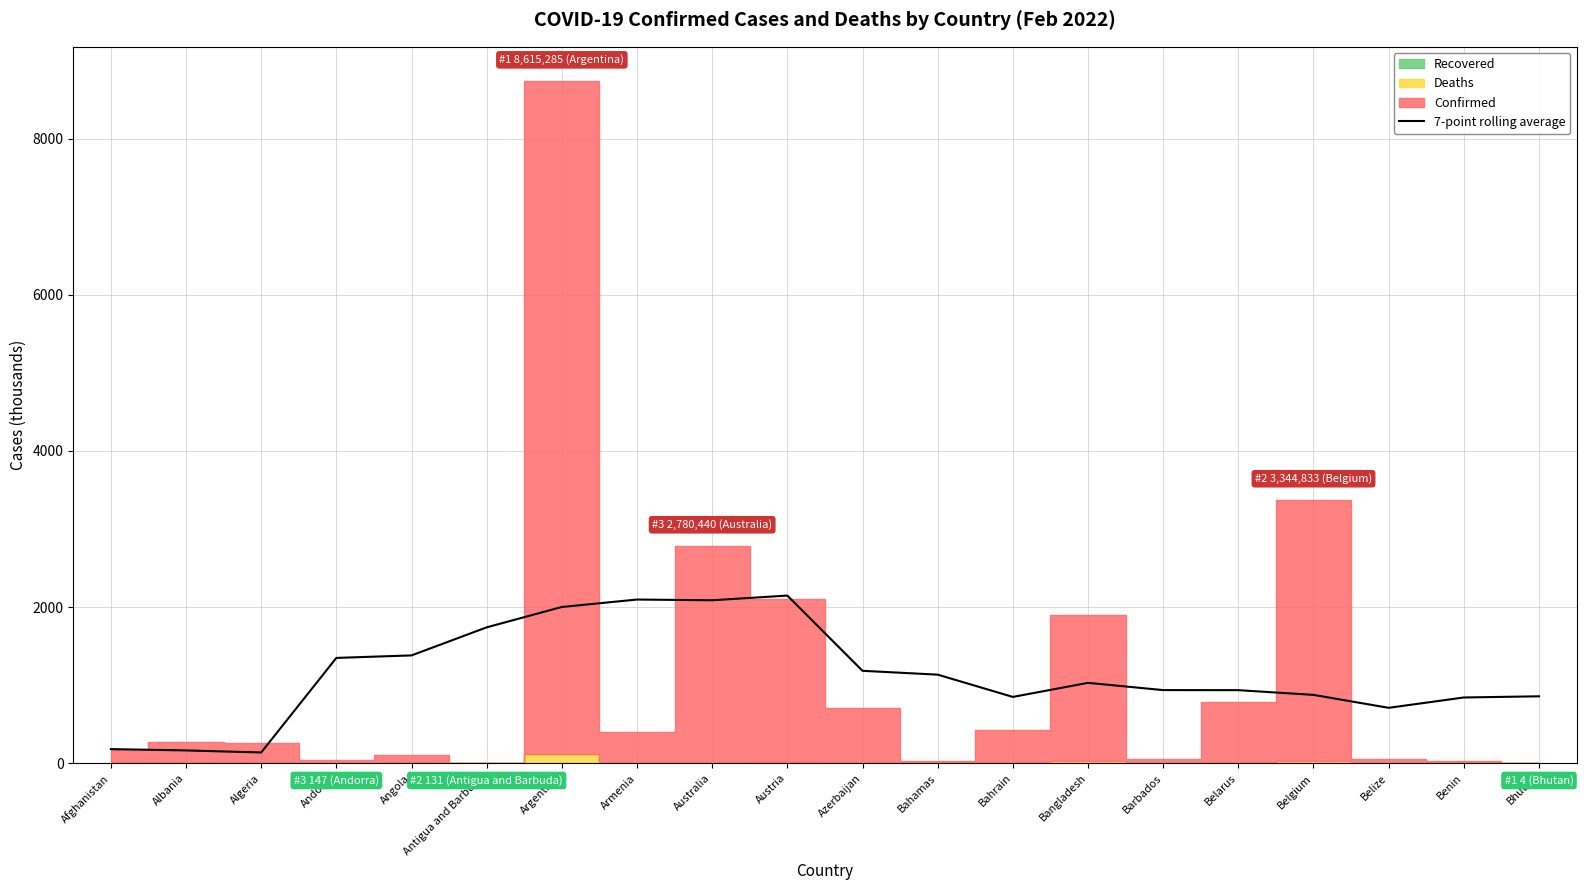

What value does the data have at Australia?

2087.8